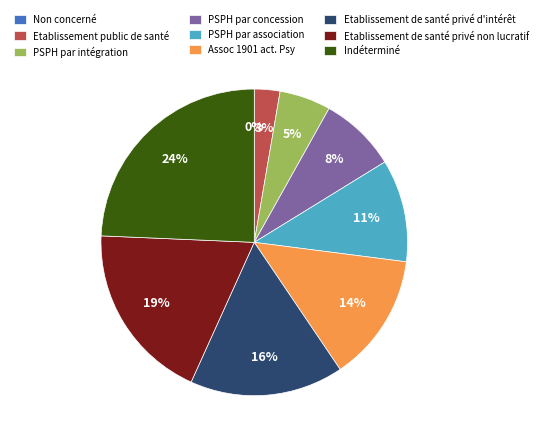

Count the number of slices in the pie.

9